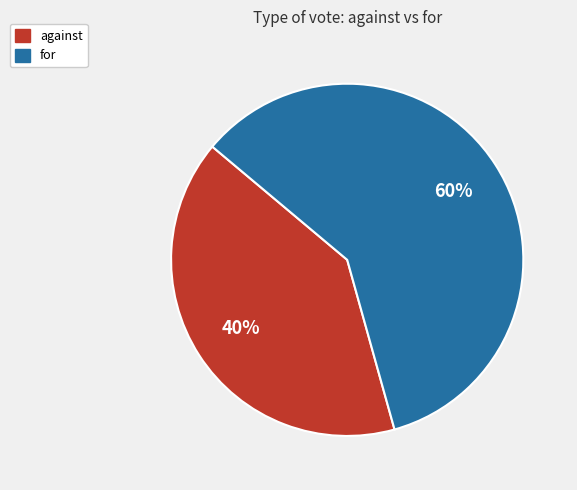

Approximately how many times larger is the value at for compared to against?

1.5